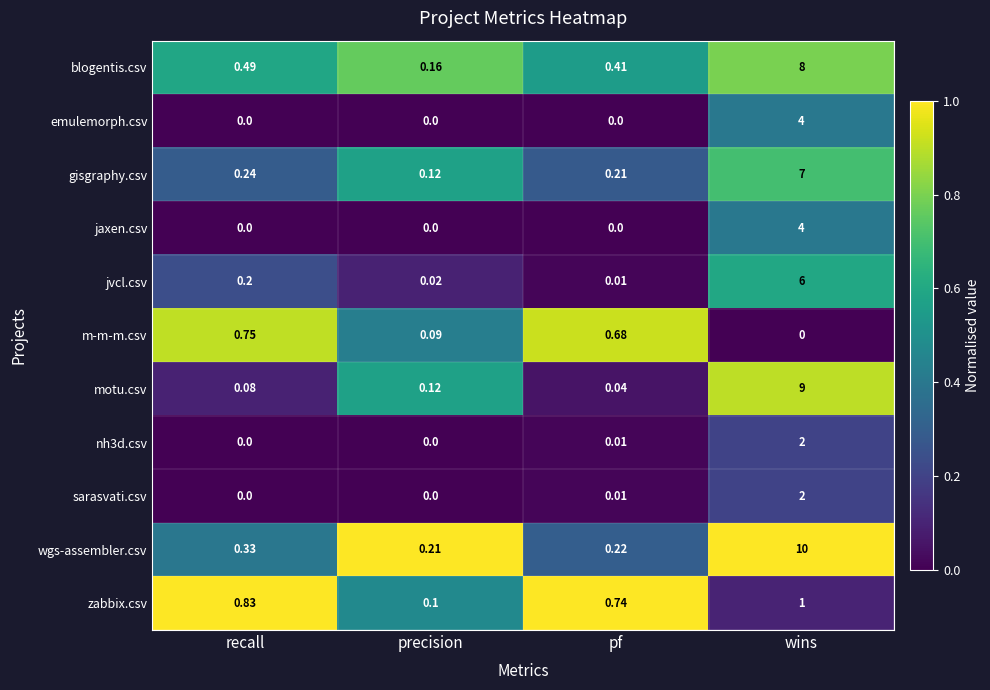

At which category is the sum across all series the highest?

wins